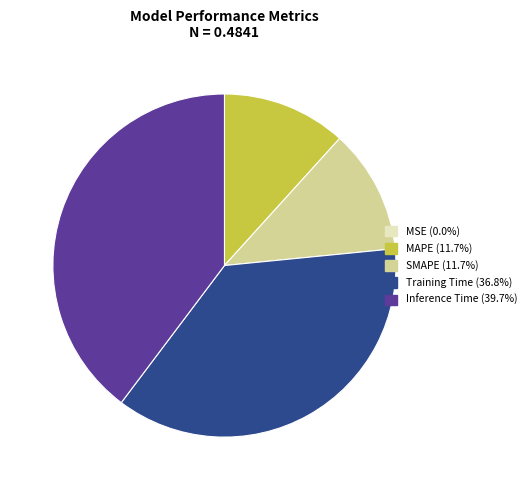

Does MAPE represent more than half of the total?

No